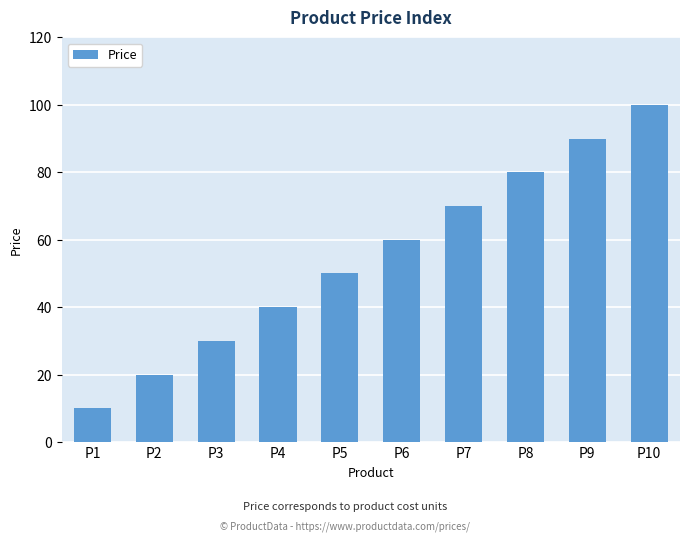

Reading left to right, extract all data points from this chart.

10	20	30	40	50	60	70	80	90	100